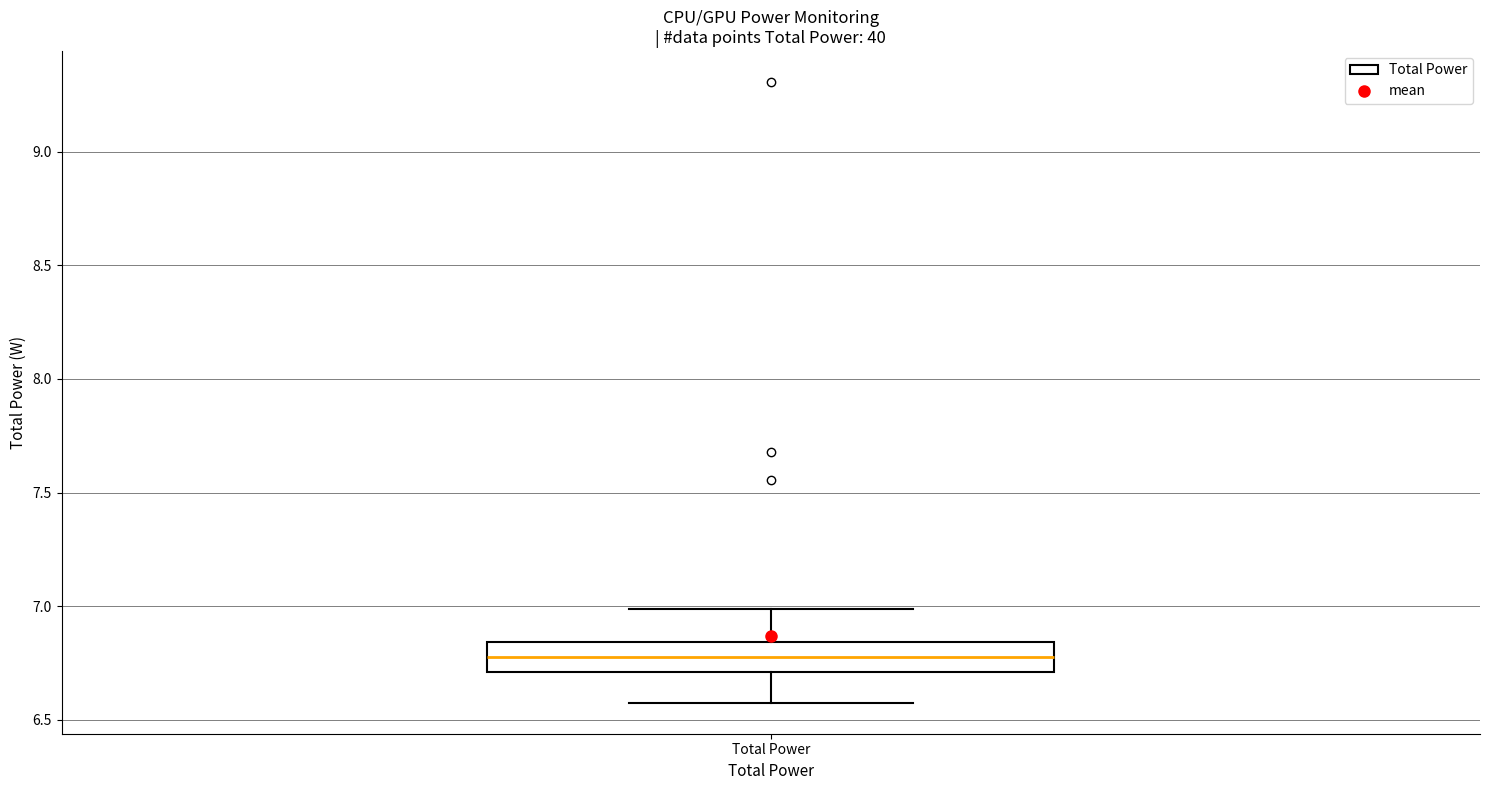

Read this box plot against the y-axis: the position of the median line, the range covered by the box, and the ends of both whiskers. The values are not printed on the chart, so give them approximately, as read against the axis.

median 6.80, box 6.70 to 6.85, whiskers 6.60 to 7.00